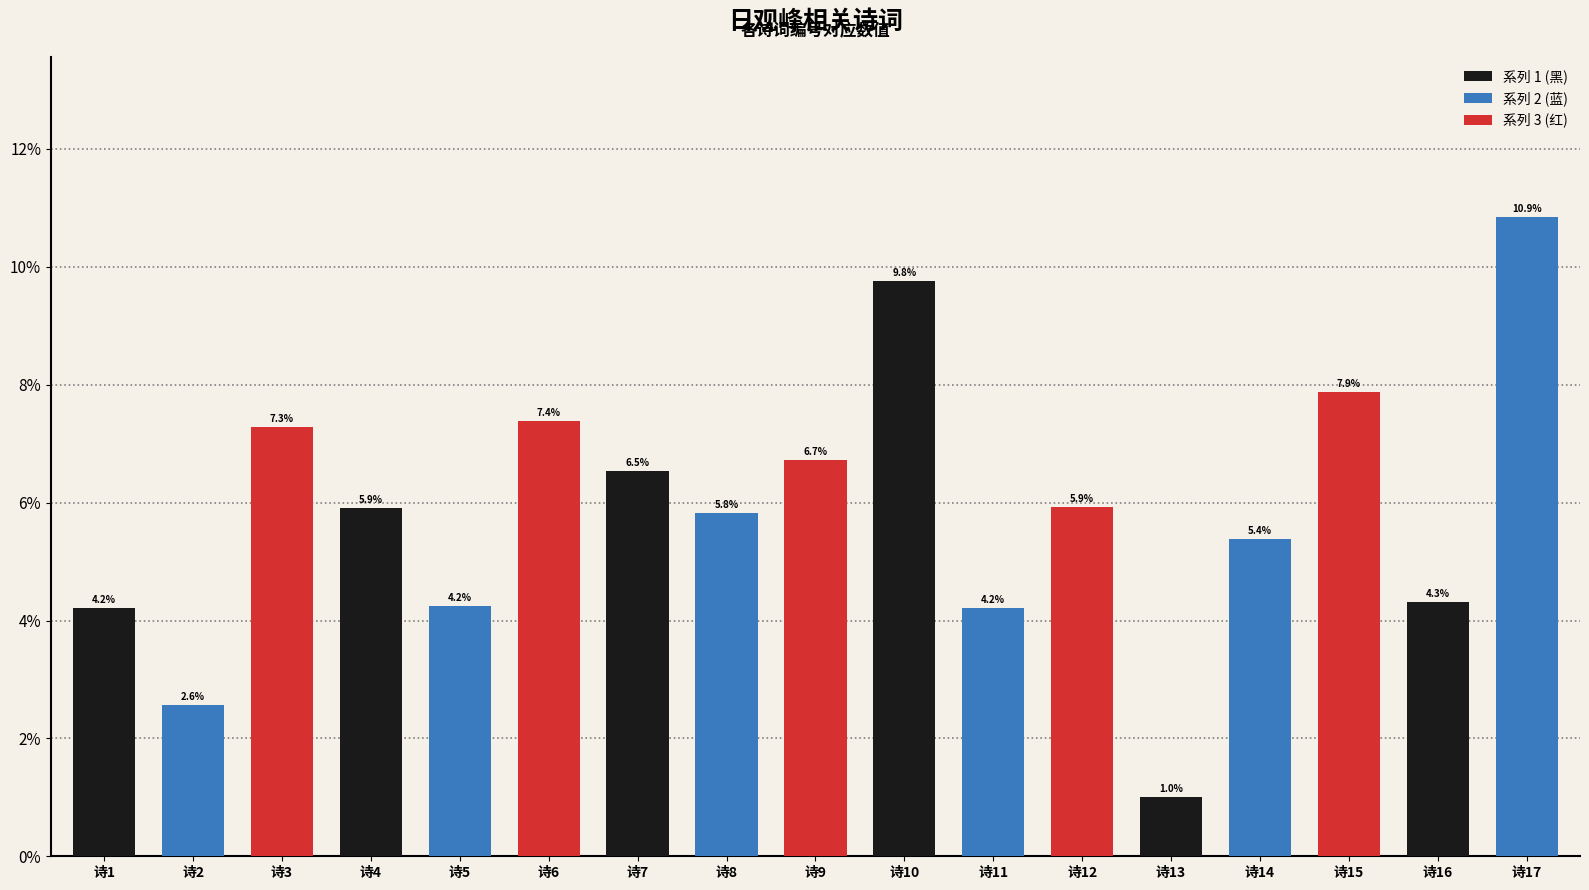

At which label is the value closest to 5?

诗14